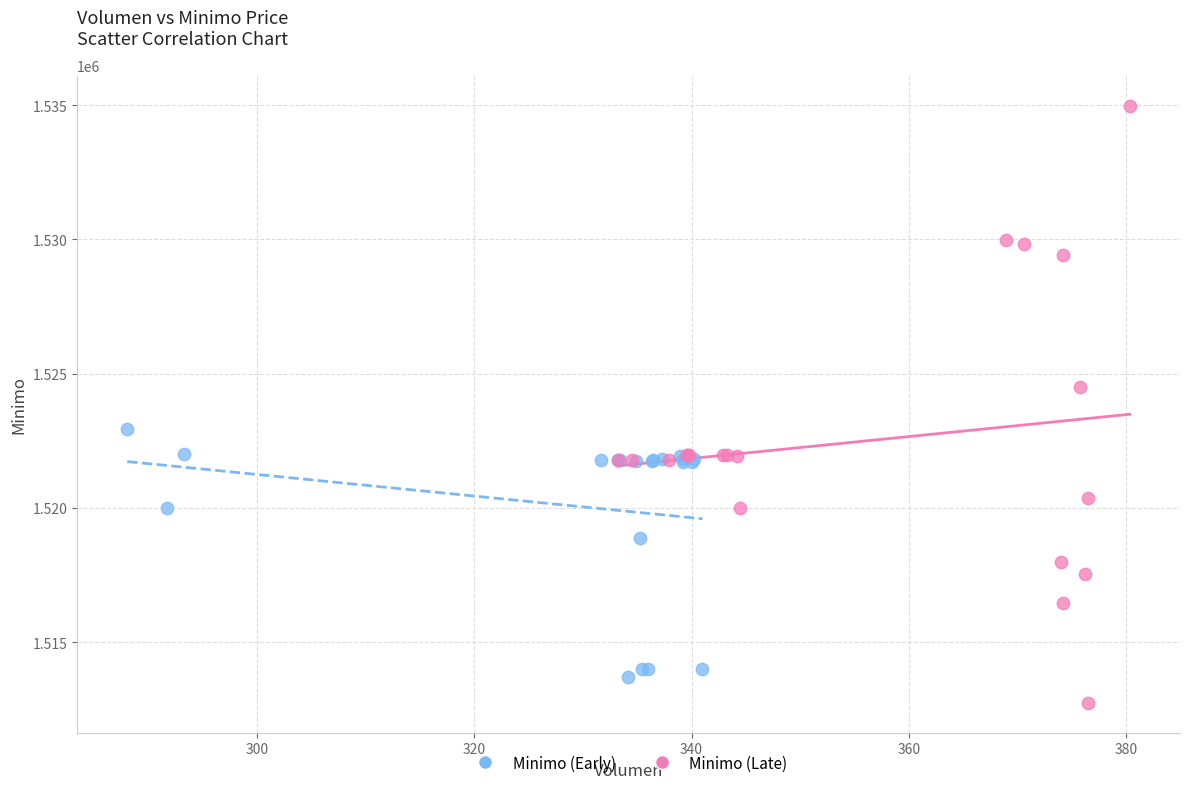

Which series reaches the maximum Y coordinate?

Minimo (Late)